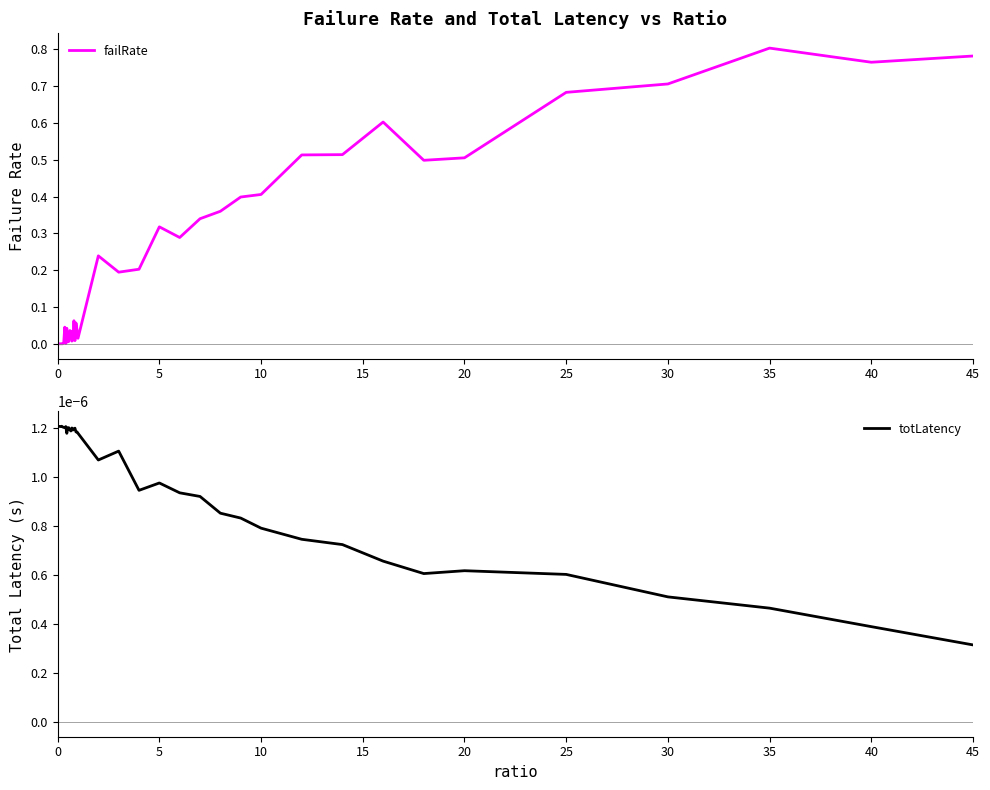

At which label is totLatency closest to 0?

45